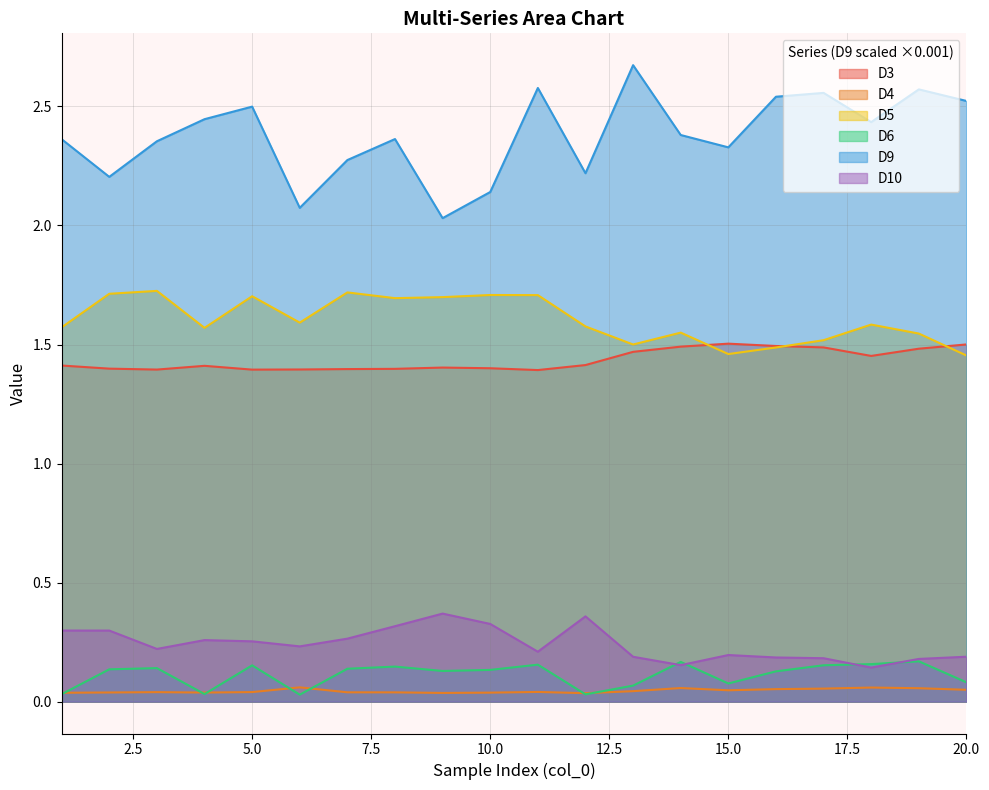

The D10 series shows 0.3 at 8. True or false?

True